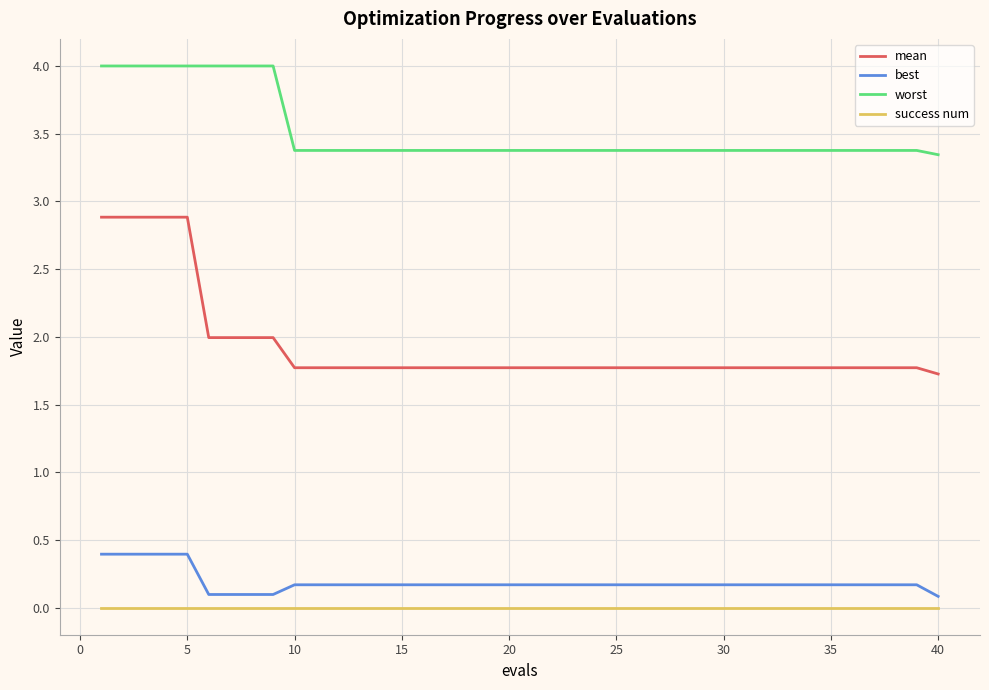

True or false: success num and mean intersect in this chart.

False